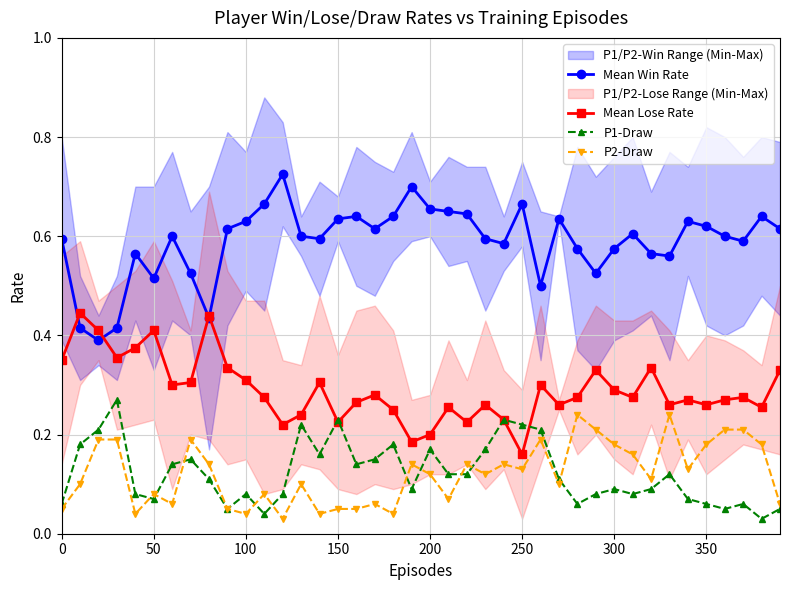

True or false: P2-Draw and Mean Win Rate intersect in this chart.

False